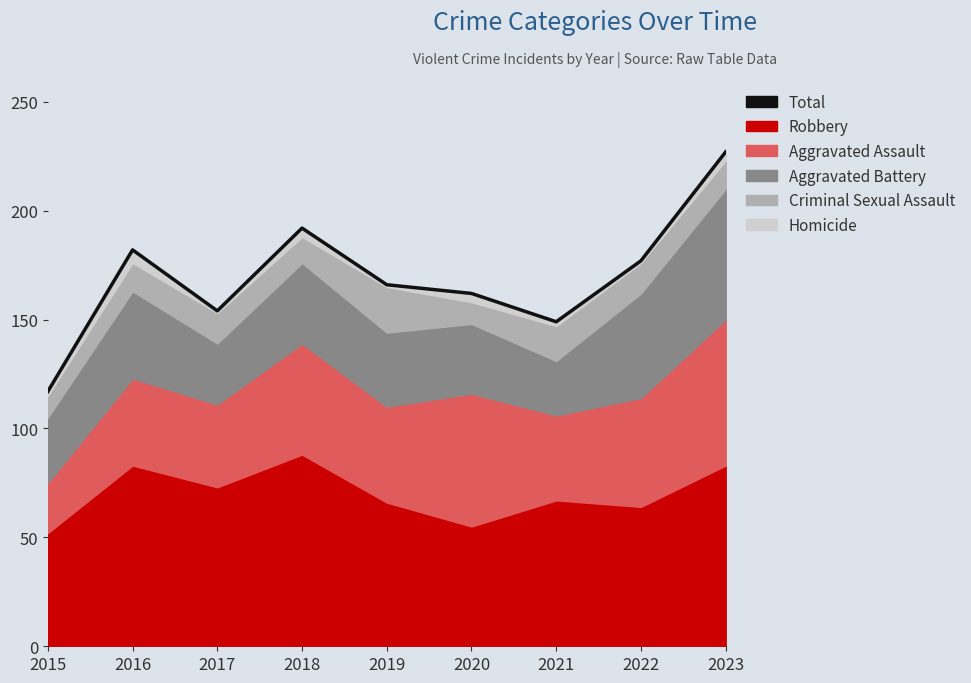

How many categories are shown in the chart?

9